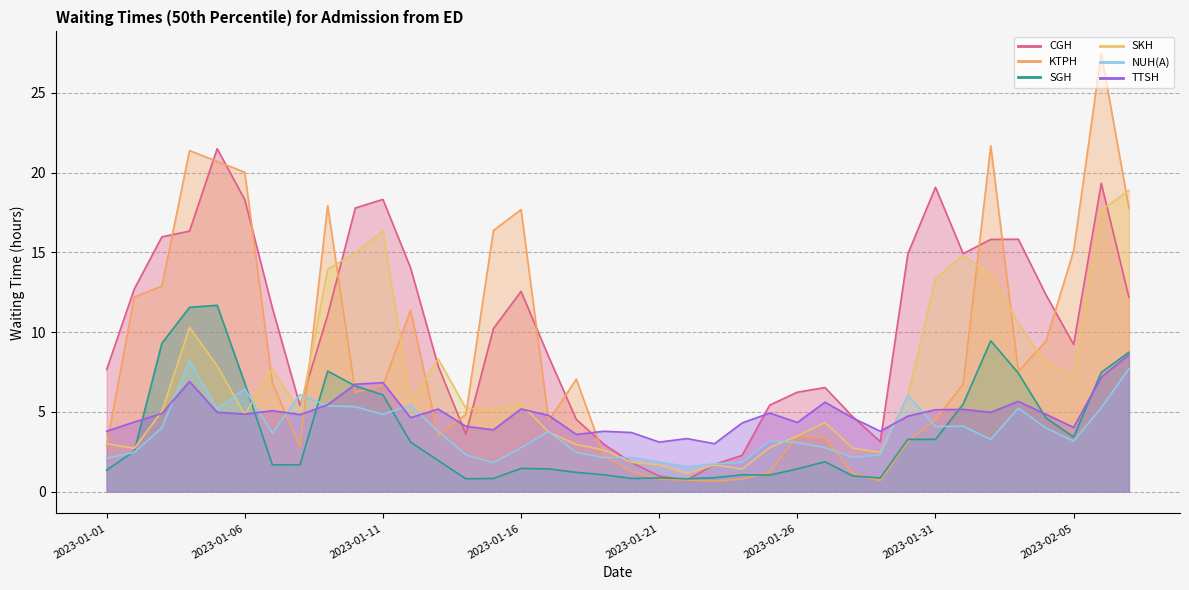

What is the minimum value for TTSH?

3.0